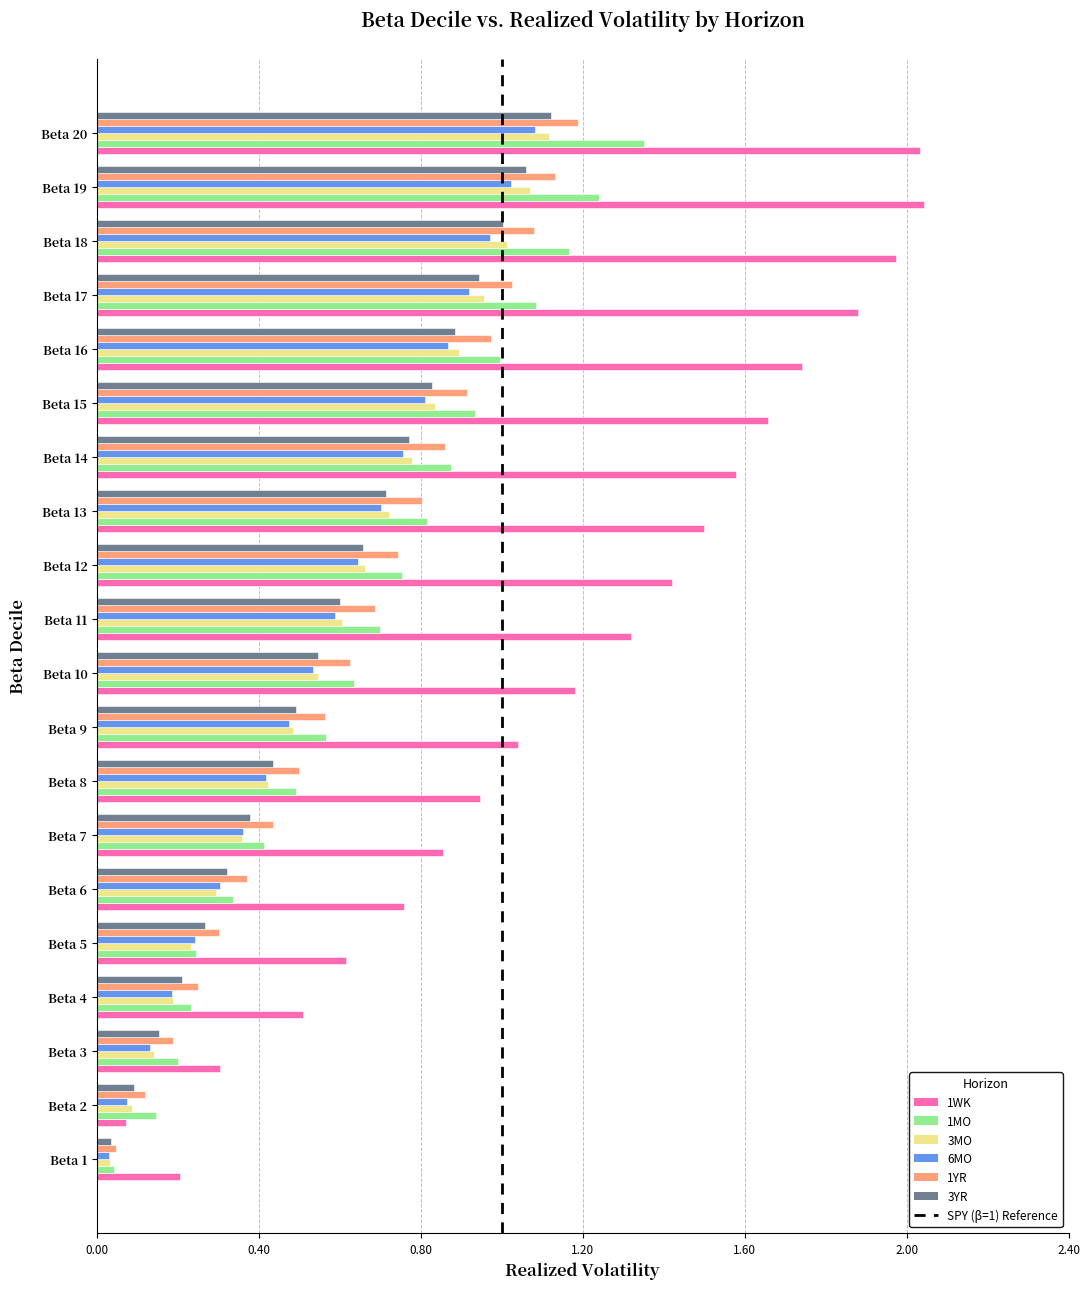

Is it true that 1YR equals 0.4 at Beta 12?

False